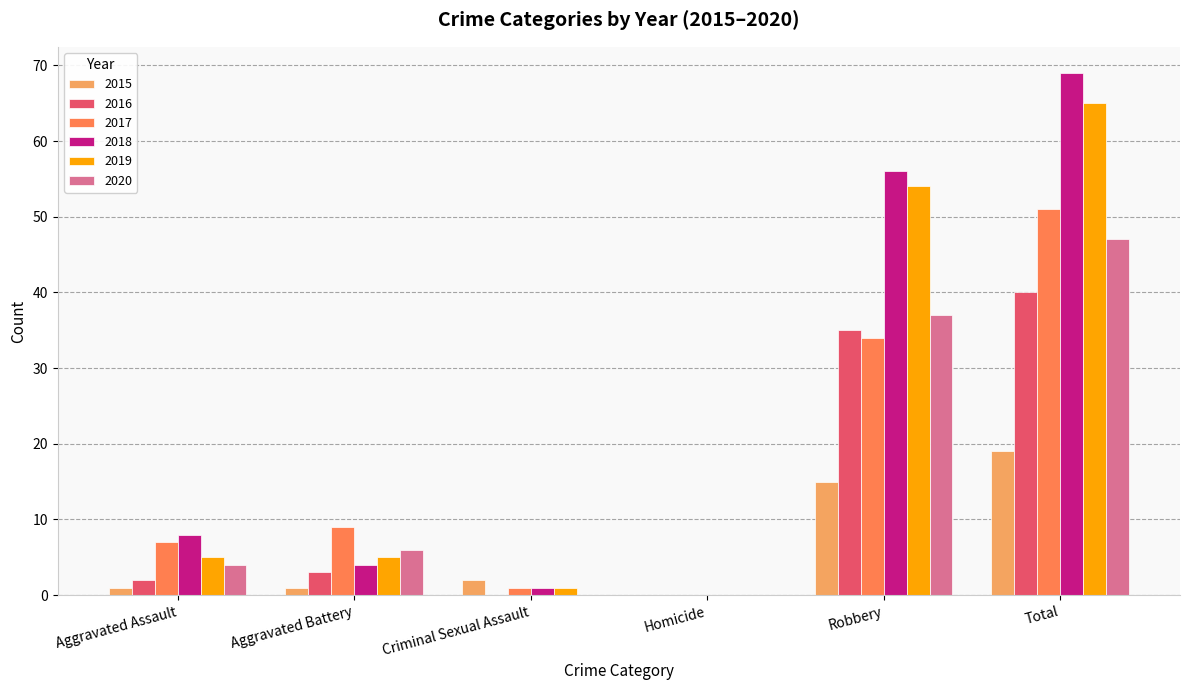

Reading left to right, what are all the values shown in this chart?

2015: 1	1	2	0	15	19
2016: 2	3	0	0	35	40
2017: 7	9	1	0	34	51
2018: 8	4	1	0	56	69
2019: 5	5	1	0	54	65
2020: 4	6	0	0	37	47